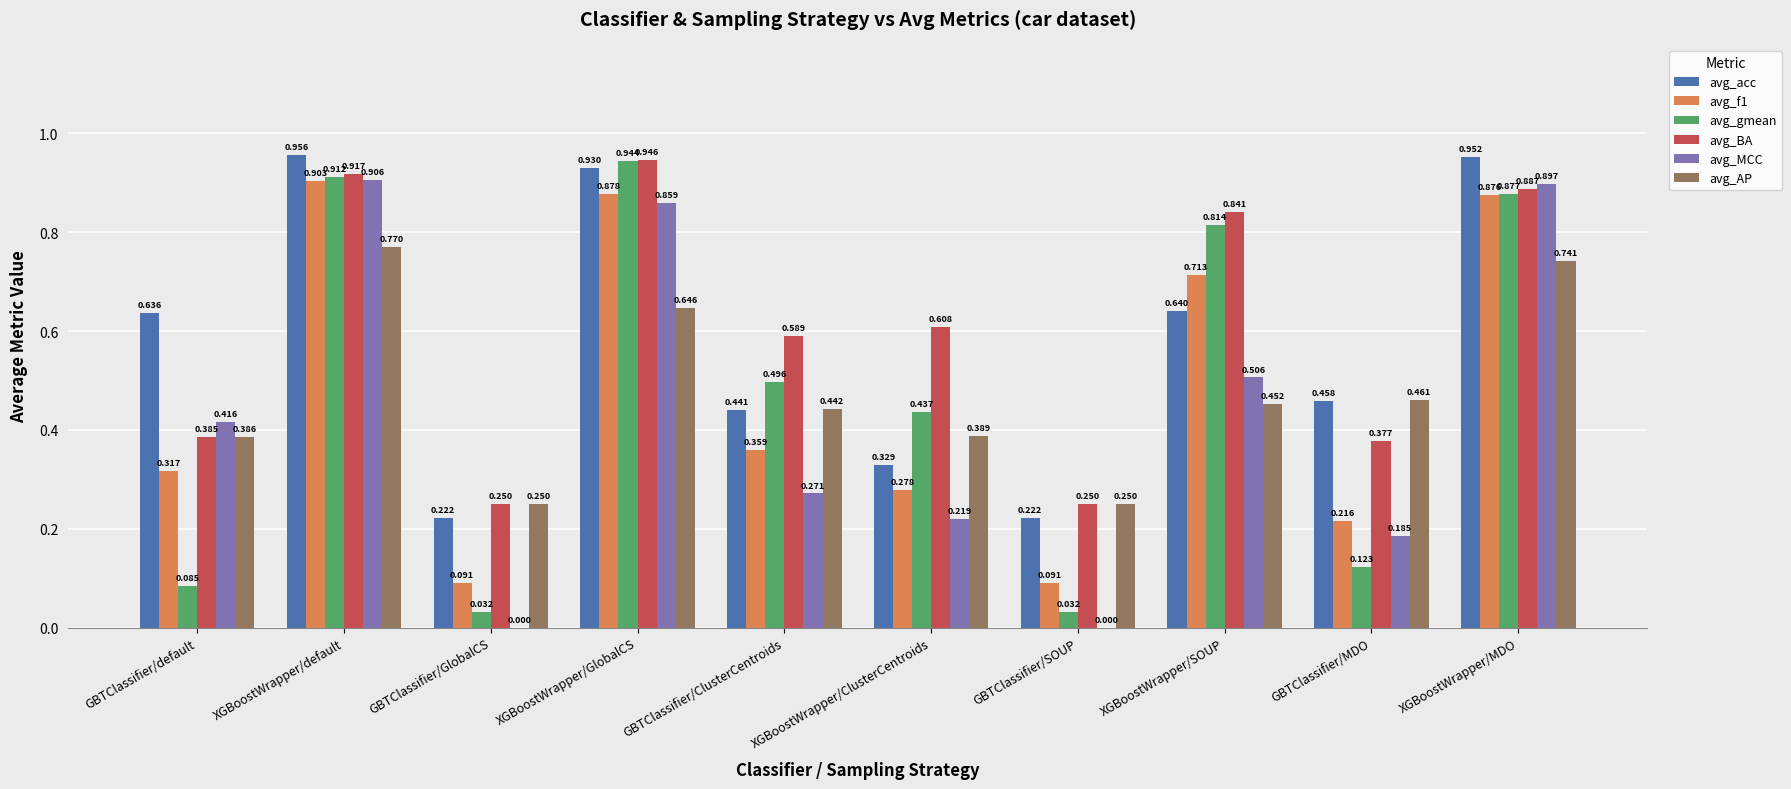

Which category has the highest value in the avg_acc series?

XGBoostWrapper/default